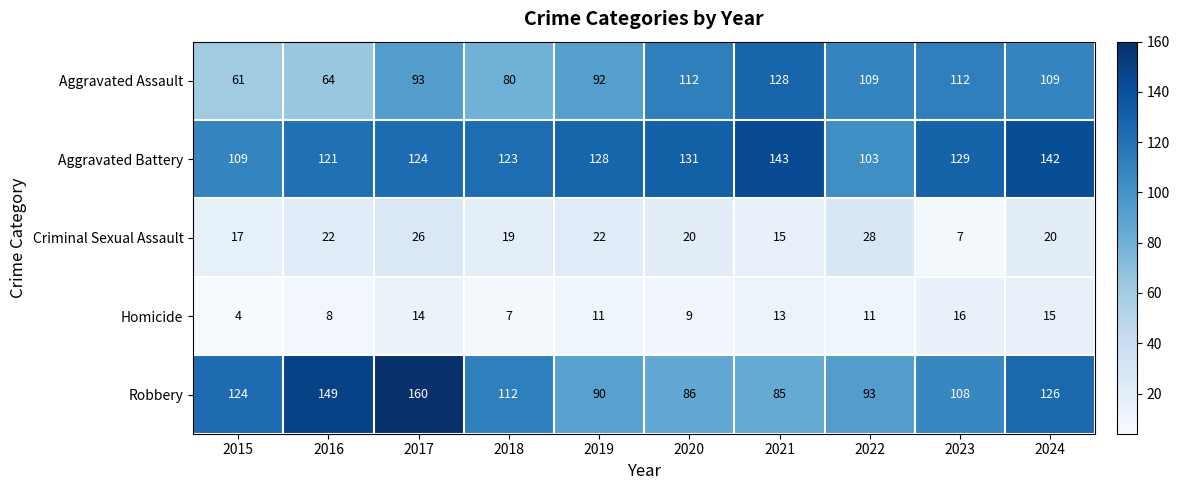

Which category has the lowest value across all series?

2015